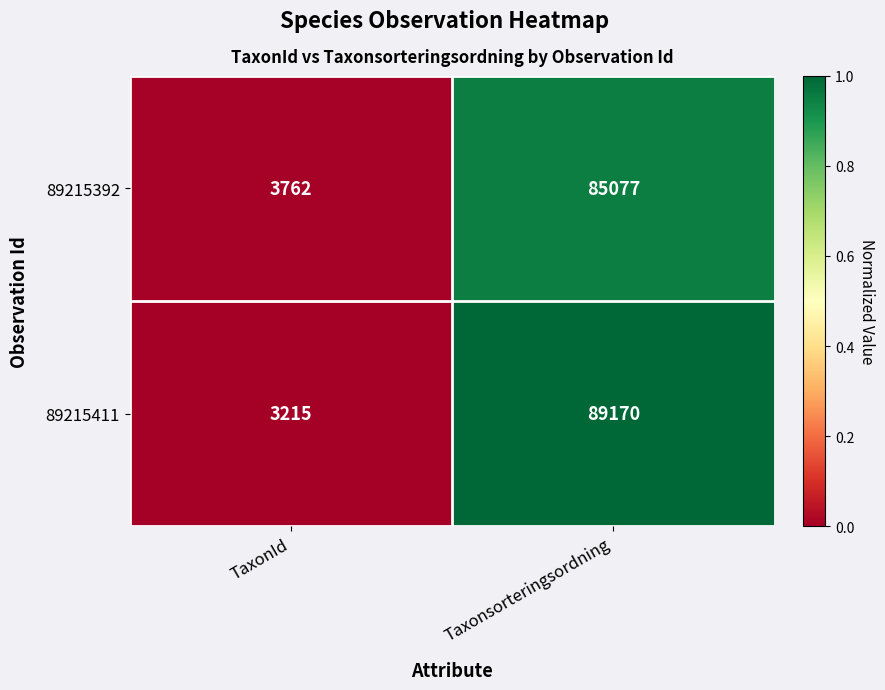

Rank the series at TaxonId from lowest to highest value.

89215411, 89215392